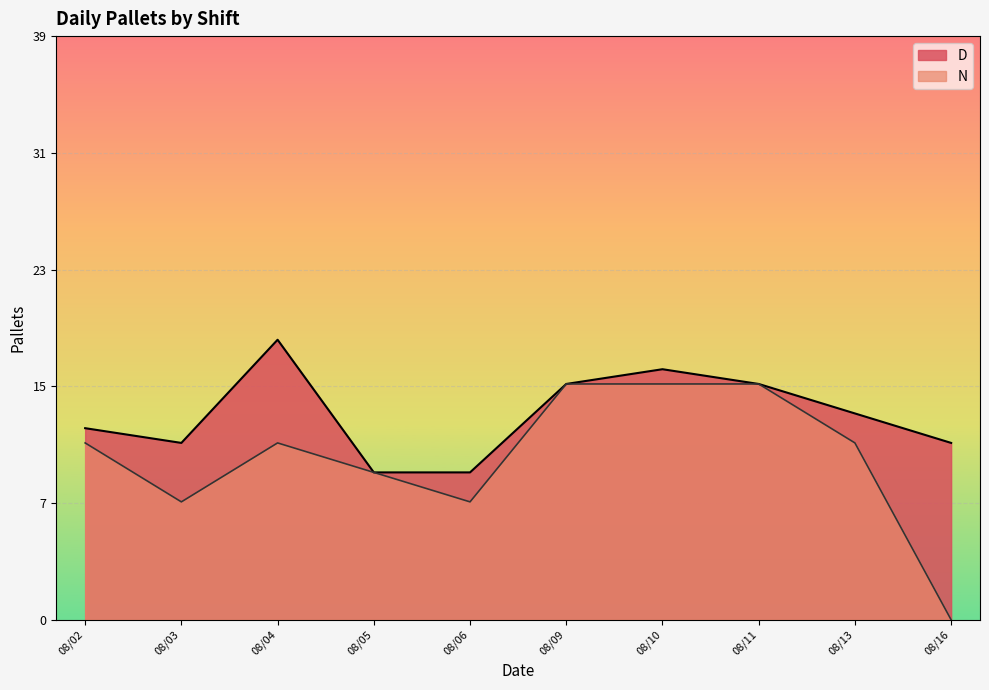

Between 20210802 and 20210803, which is larger?

20210802